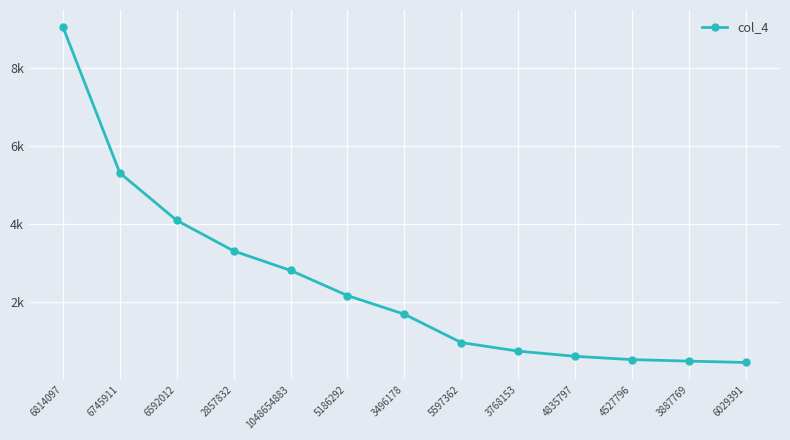

What is the smallest value displayed?

461